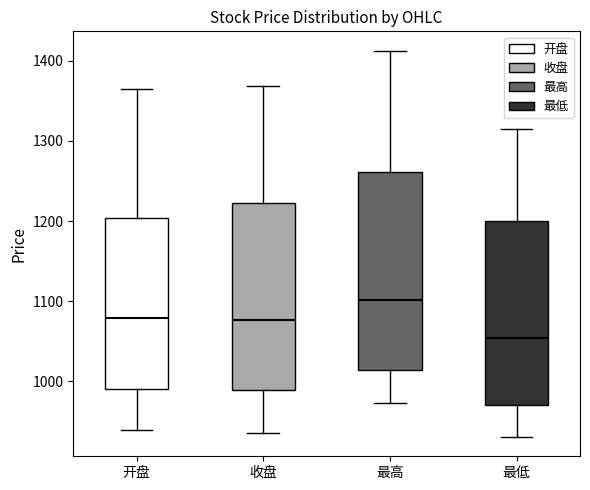

Reading left to right, read every box against the y-axis: the position of its median line, the range the box covers, and the ends of its whiskers. The values are not printed on the chart, so give them approximately, as read against the axis.

开盘: median 1080, box 990 to 1200, whiskers 940 to 1360
收盘: median 1080, box 990 to 1220, whiskers 940 to 1370
最高: median 1100, box 1010 to 1260, whiskers 970 to 1410
最低: median 1050, box 970 to 1200, whiskers 930 to 1310